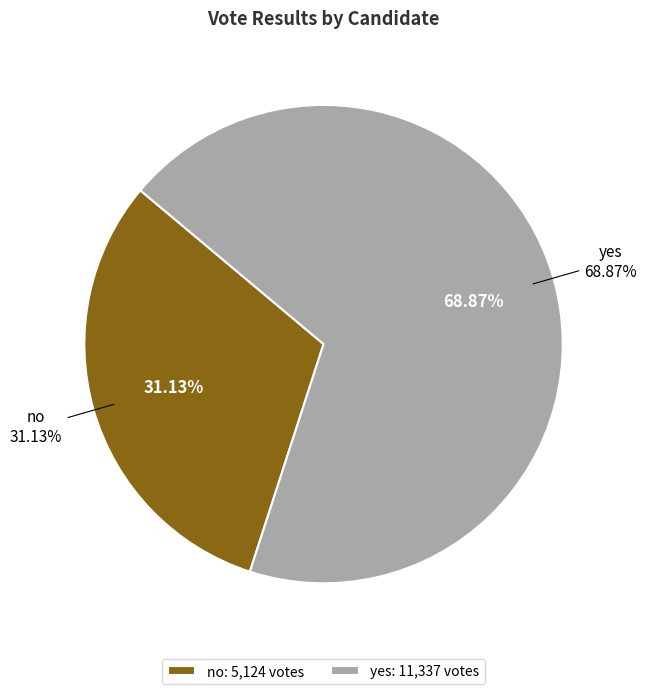

Is the sum of no and yes greater than half?

Yes